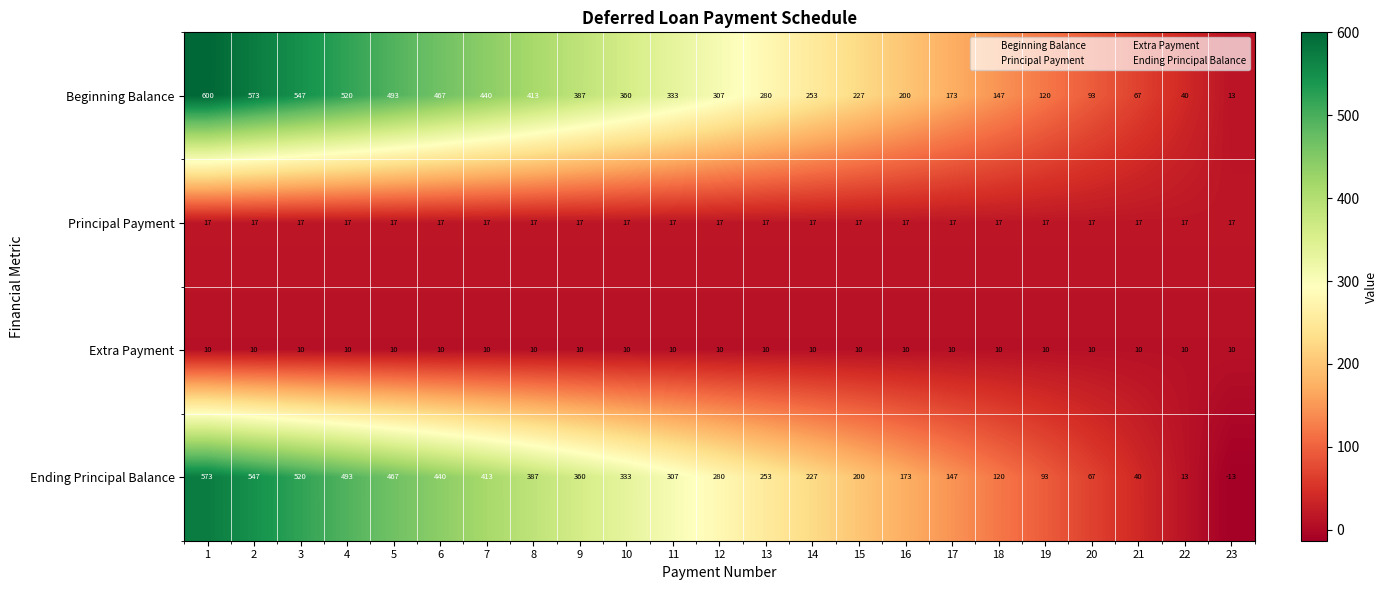

Rank the series by their maximum value, from highest to lowest.

Beginning Balance, Ending Principal Balance, Principal Payment, Extra Payment